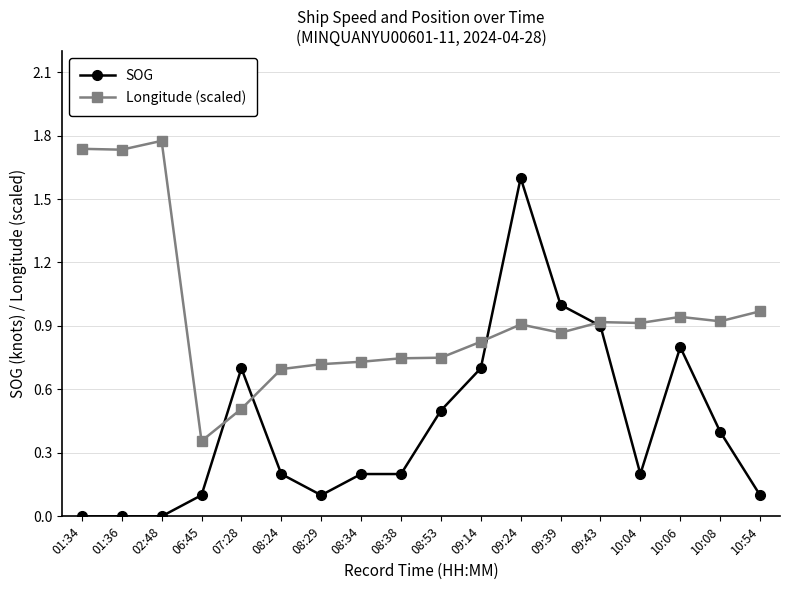

Which category has the highest value in the SOG series?

09:24